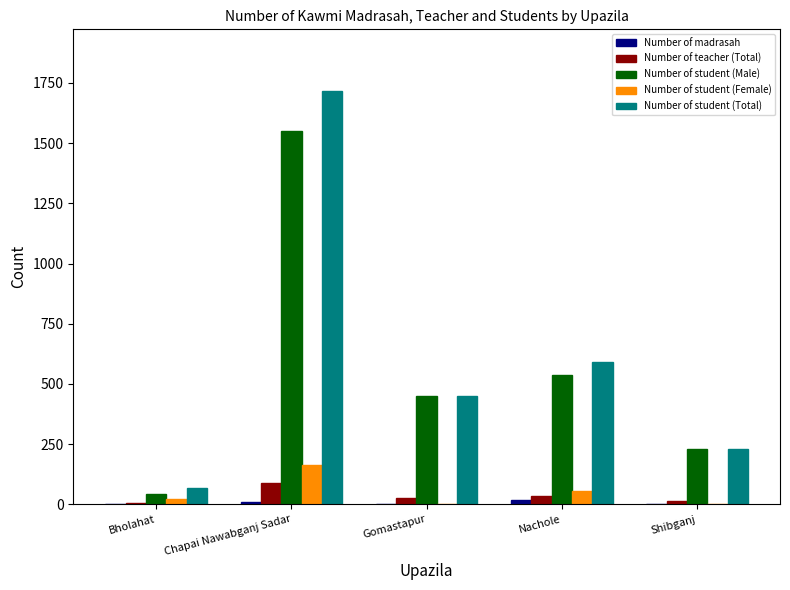

What is the difference between the Number of teacher (Total) values at Chapai Nawabganj Sadar and Shibganj?

75